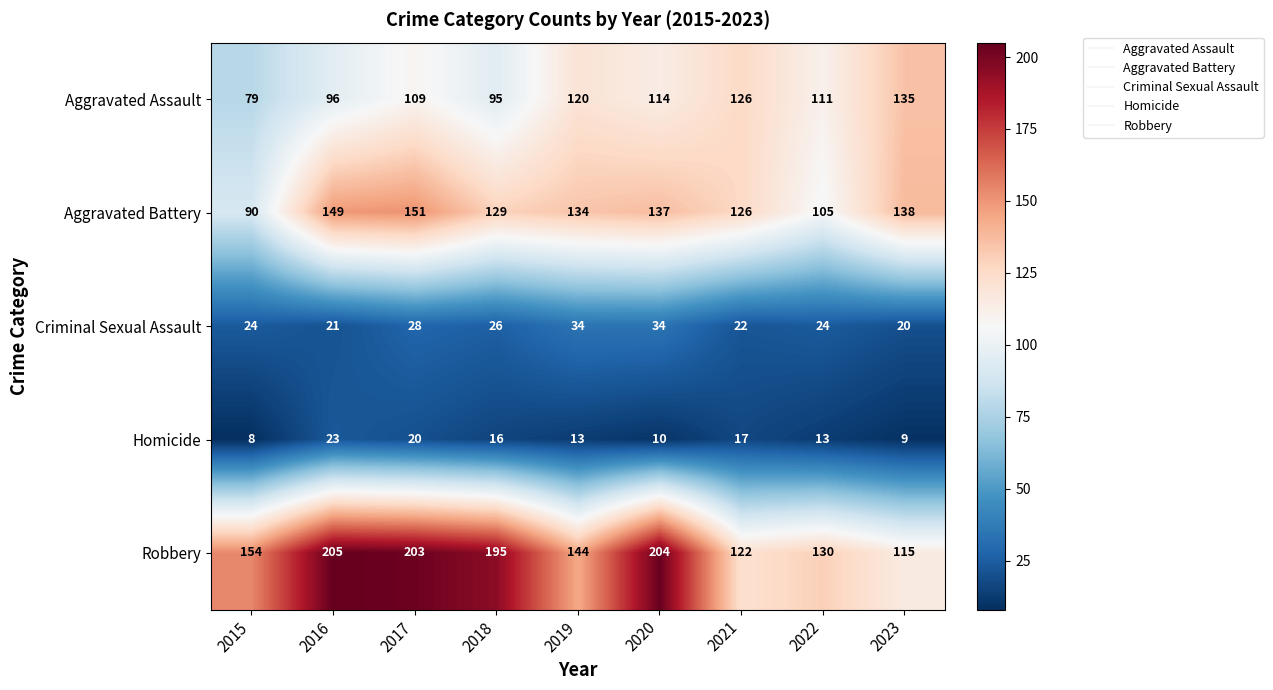

At which category is the sum across all series the highest?

2017